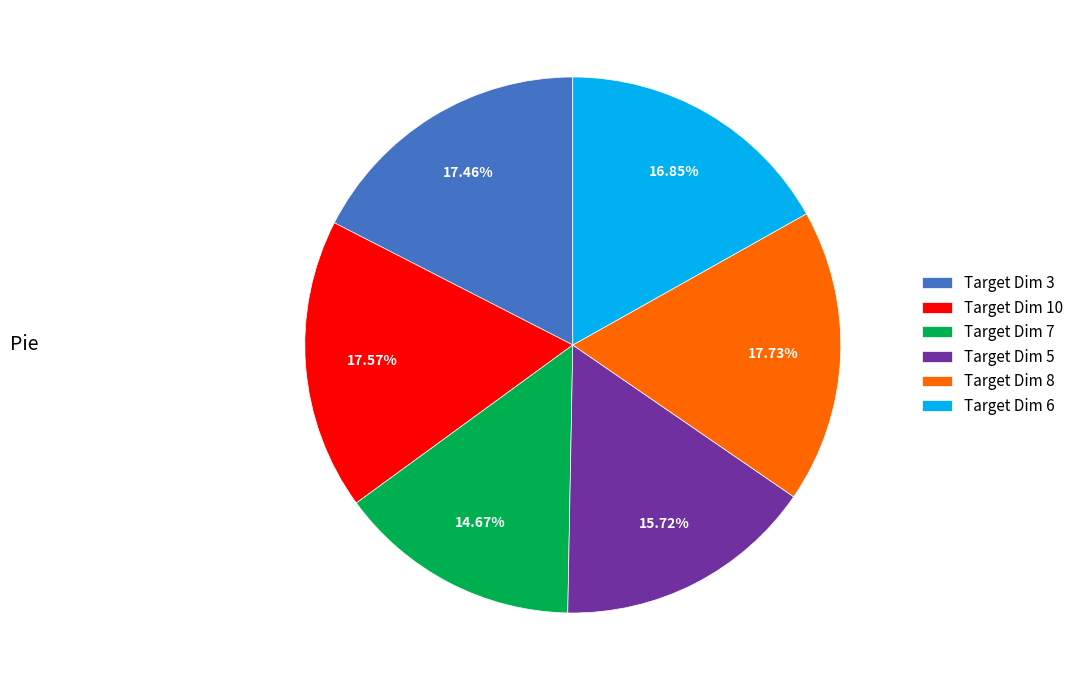

How many segments does this pie chart have?

6